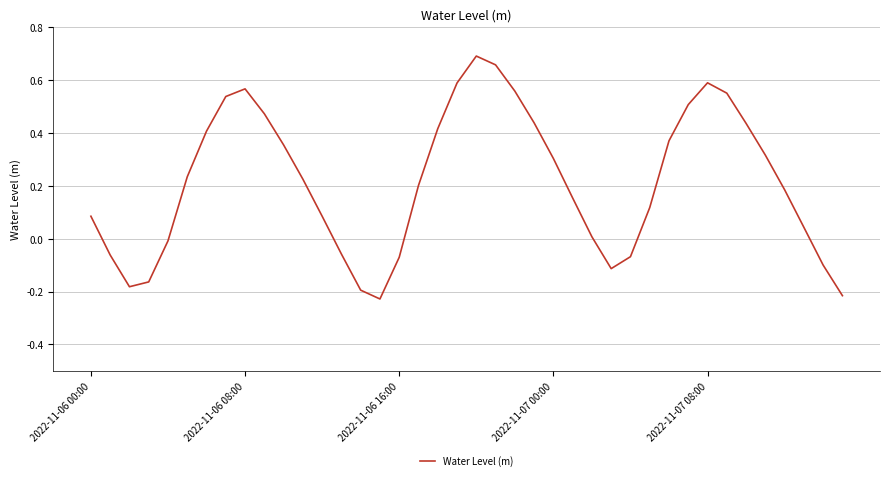

What is the difference between the maximum and minimum values?

0.9